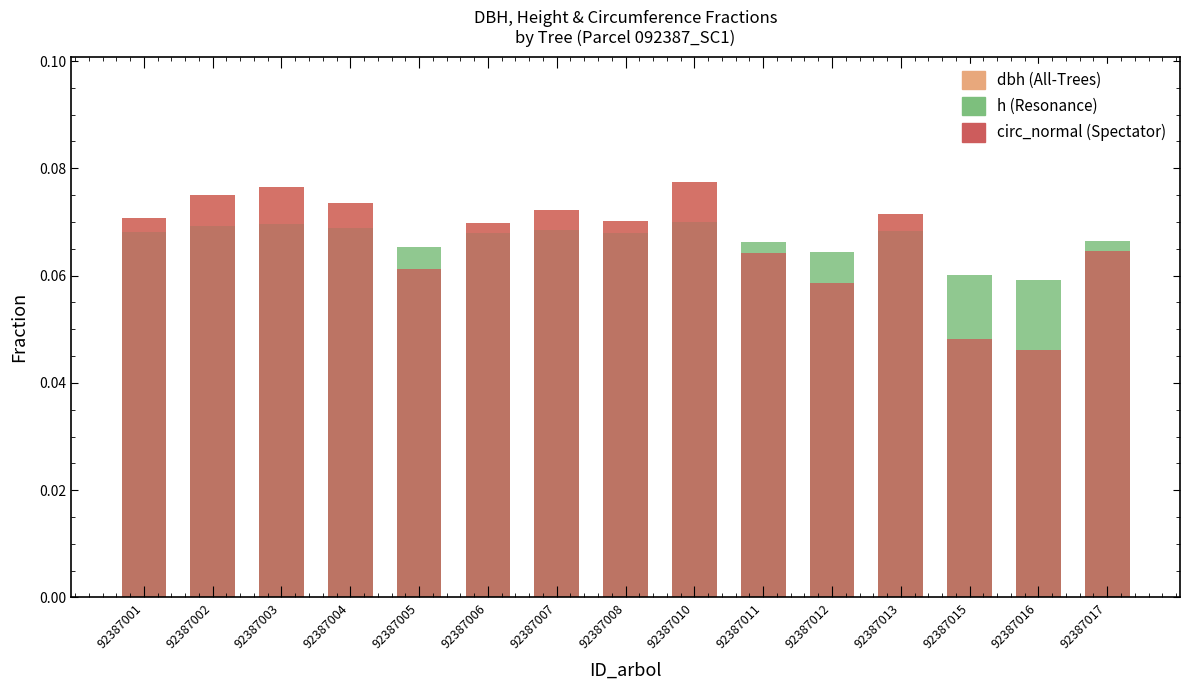

Which category has the highest value across all series?

92387010